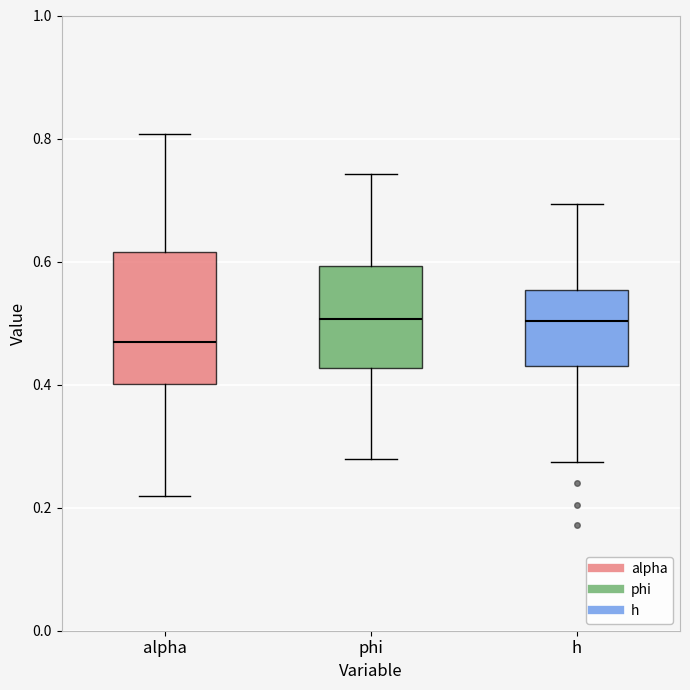

Reading left to right, read every box against the y-axis: the position of its median line, the range the box covers, and the ends of its whiskers. The values are not printed on the chart, so give them approximately, as read against the axis.

alpha: median 0.46, box 0.40 to 0.62, whiskers 0.22 to 0.80
phi: median 0.50, box 0.42 to 0.60, whiskers 0.28 to 0.74
h: median 0.50, box 0.44 to 0.56, whiskers 0.28 to 0.70